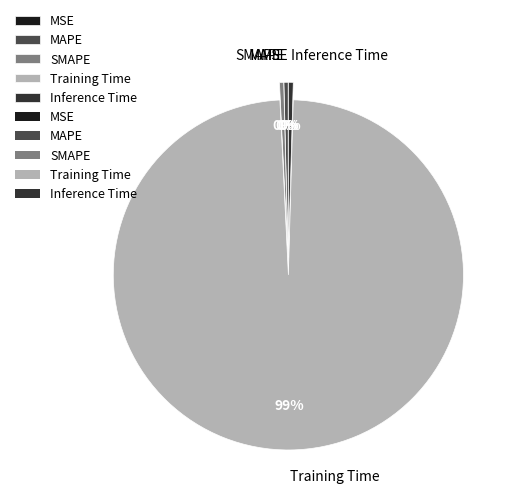

Which has a higher value, Training Time or Inference Time?

Training Time